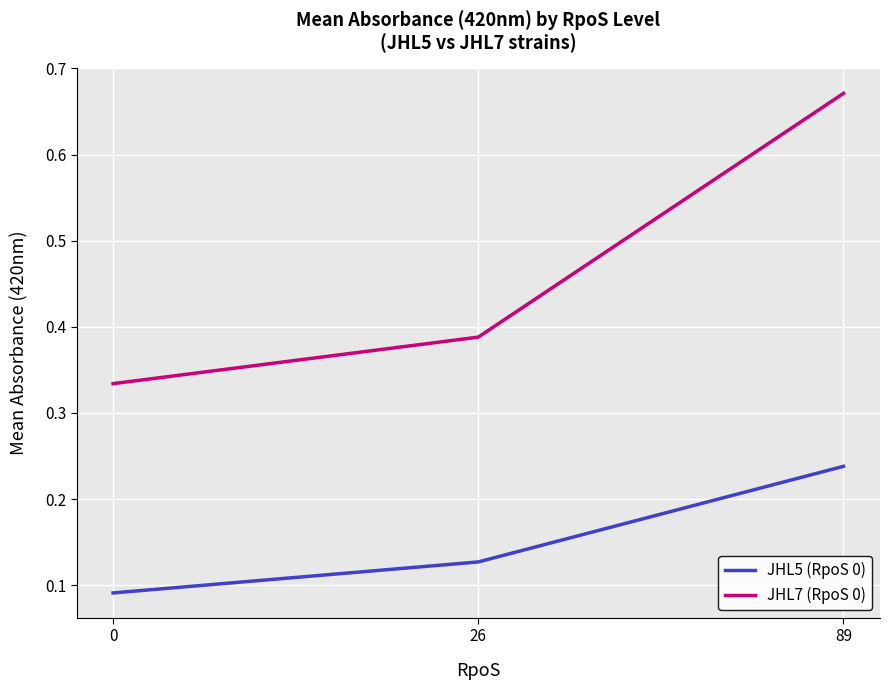

What are all the series names shown in the legend?

JHL5 (RpoS 0), JHL7 (RpoS 0)